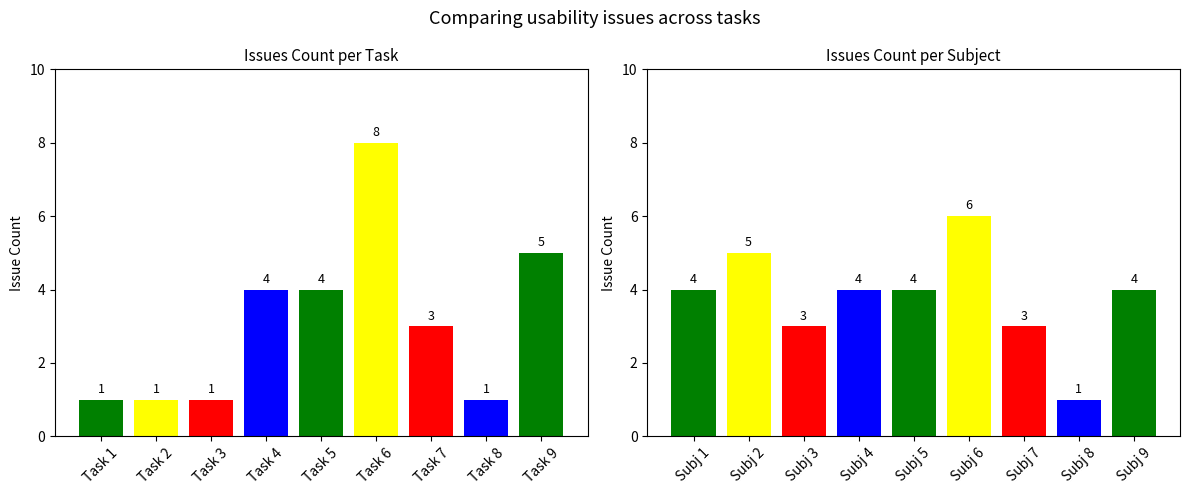

What is the difference between the maximum and second lowest values in the Issues per Subject series?

3